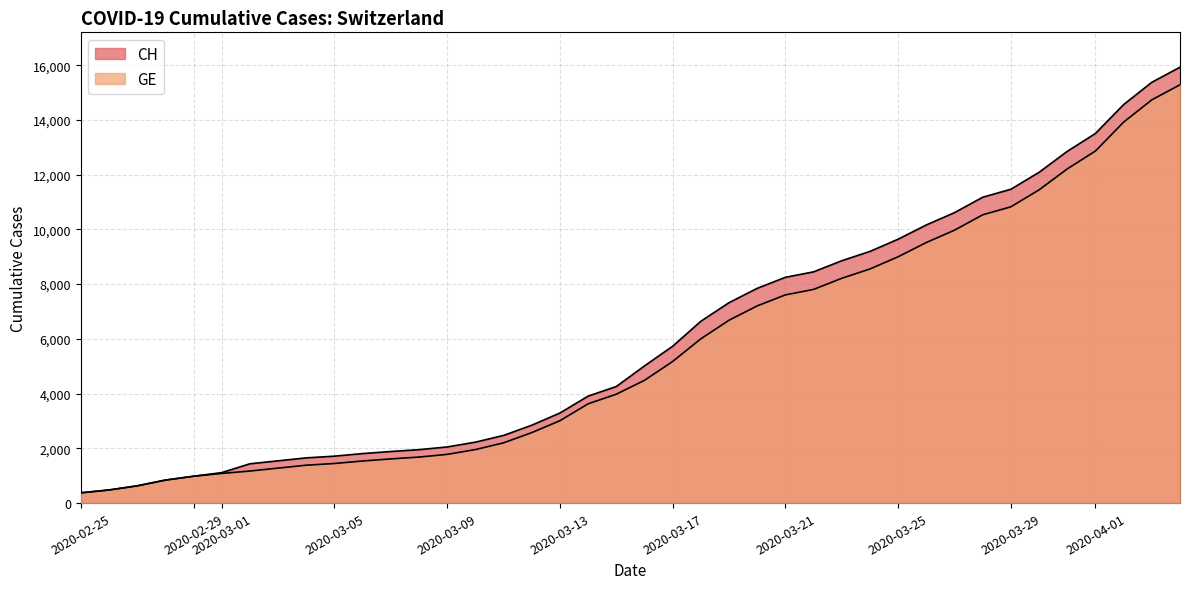

True or false: GE and CH intersect in this chart.

False